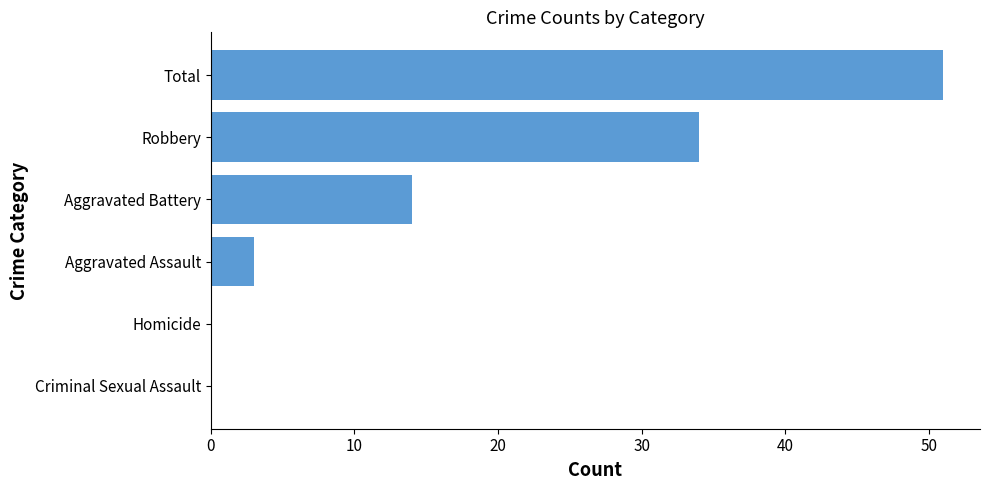

What is the change in value from Aggravated Battery to Aggravated Assault?

-11